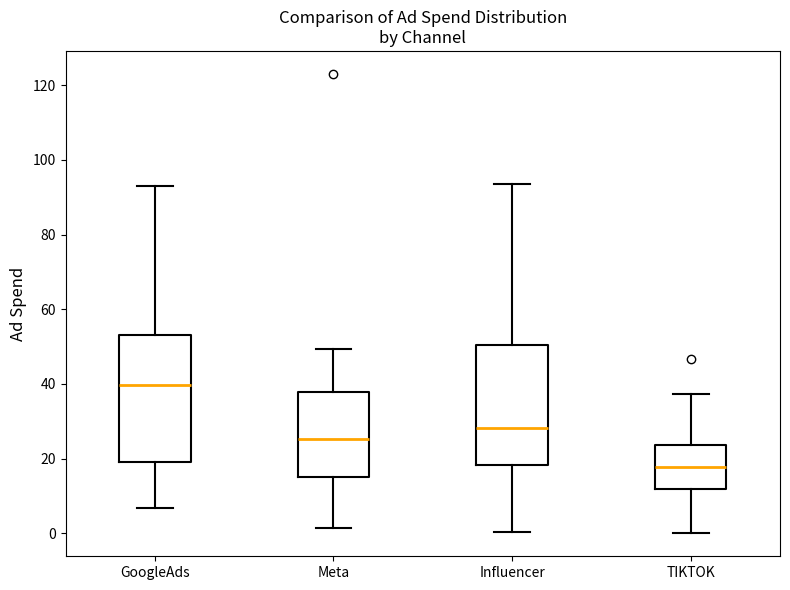

Reading left to right, transcribe this box plot: for each box, give where its median line is, the range the box spans, and where its two whiskers end, as read against the y-axis. The values are not printed on the chart, so give them approximately, as read against the axis.

GoogleAds: median 40, box 20 to 52, whiskers 6 to 92
Meta: median 26, box 16 to 38, whiskers 2 to 50
Influencer: median 28, box 18 to 50, whiskers 0 to 94
TIKTOK: median 18, box 12 to 24, whiskers 0 to 38